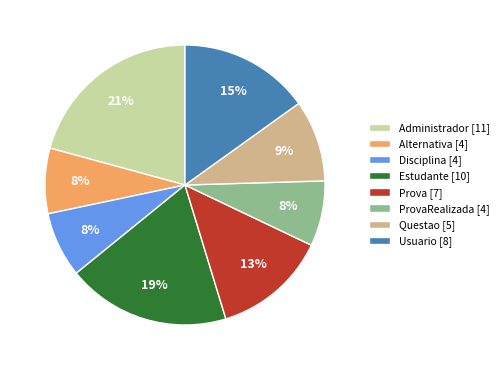

To the nearest percent, what is the difference between the largest and smallest slice percentages?

13%